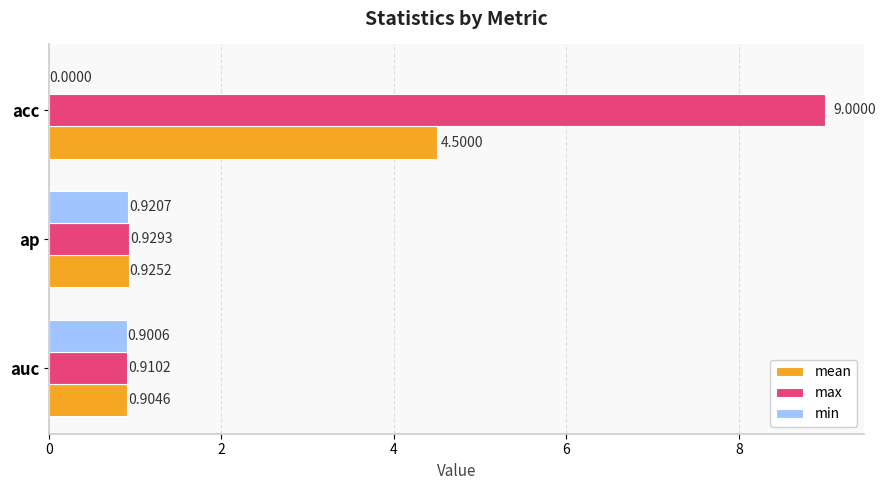

What is the sum of the max values at acc and auc?

9.9